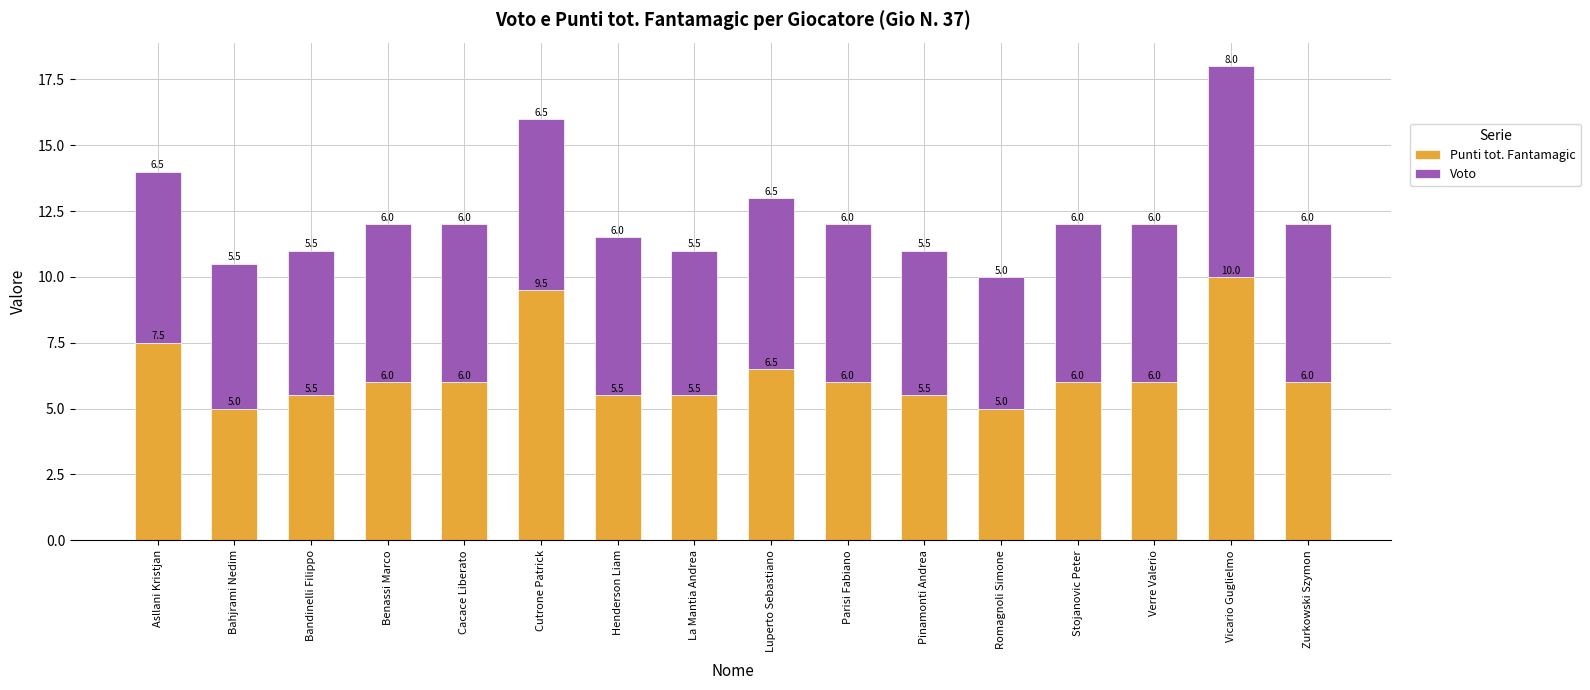

What is the sum of the Punti tot. Fantamagic values at Asllani Kristjan and Henderson Liam?

13.0